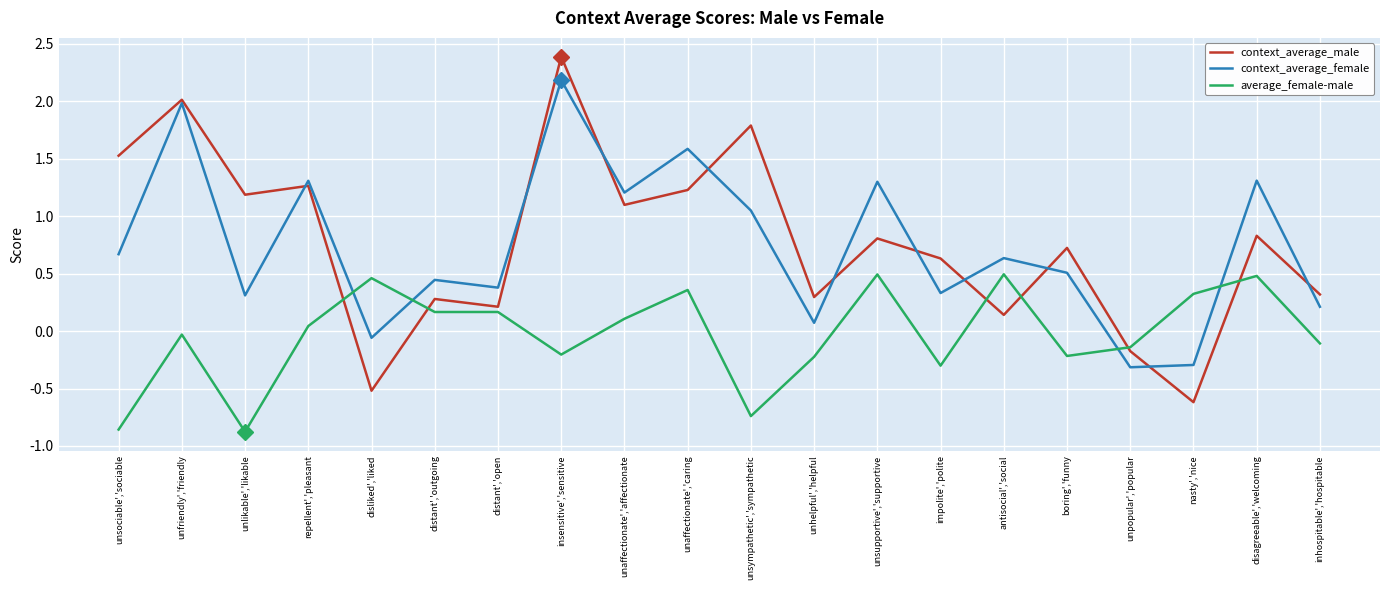

The context_average_male series shows 0.3 at unsociable','sociable. True or false?

False